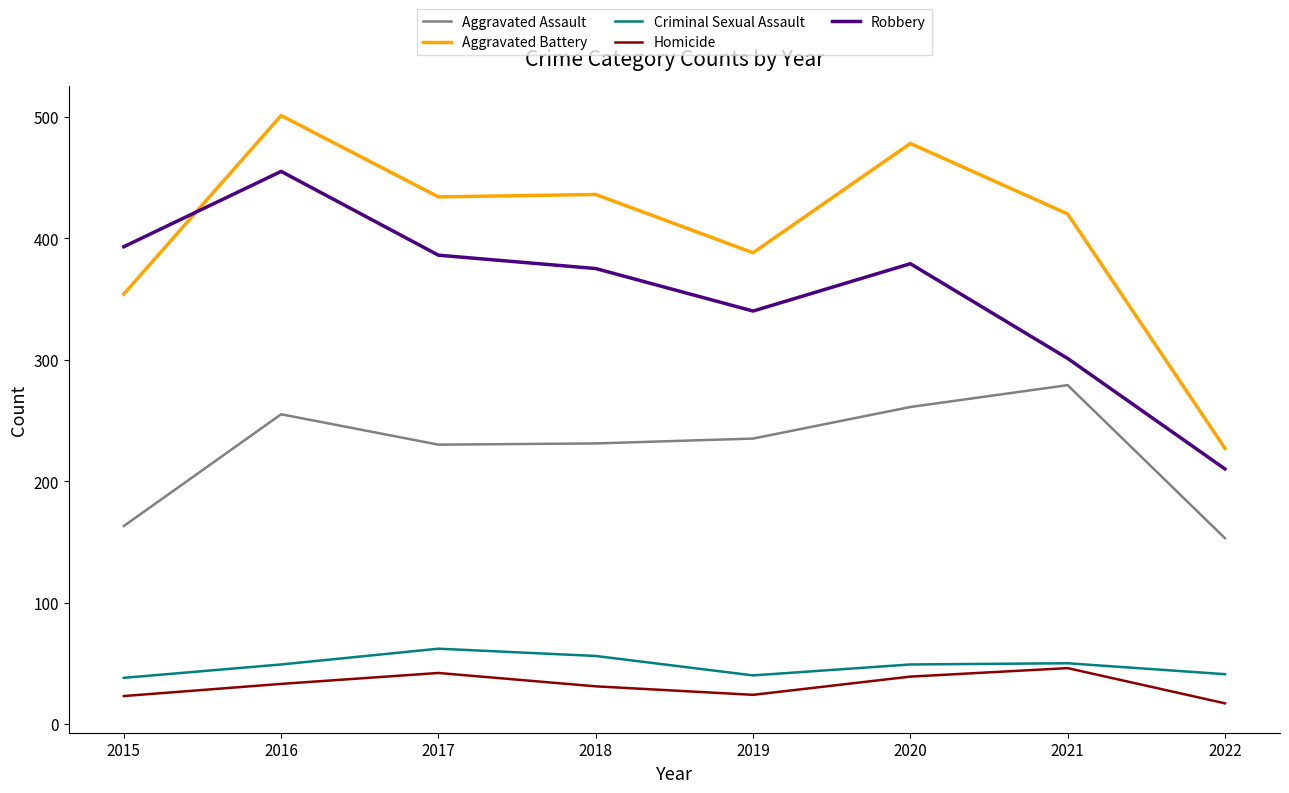

What is the approximate value of Robbery at 2019, to the nearest 50?

350